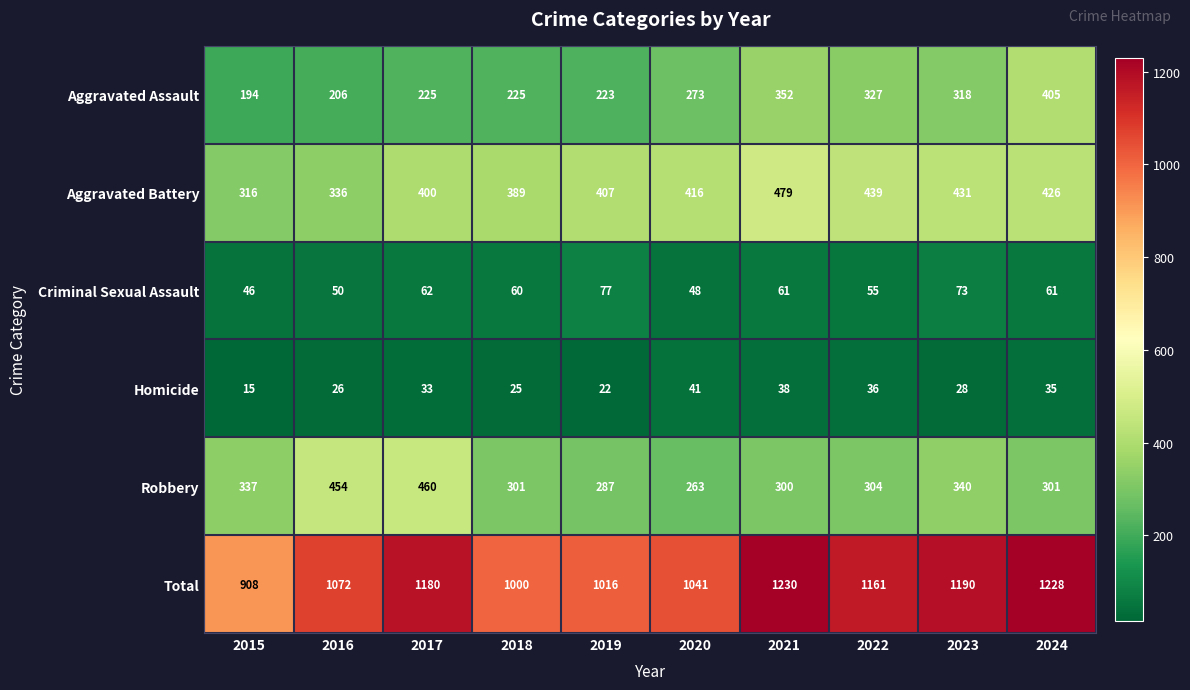

Which series has the largest range (max minus min)?

Total